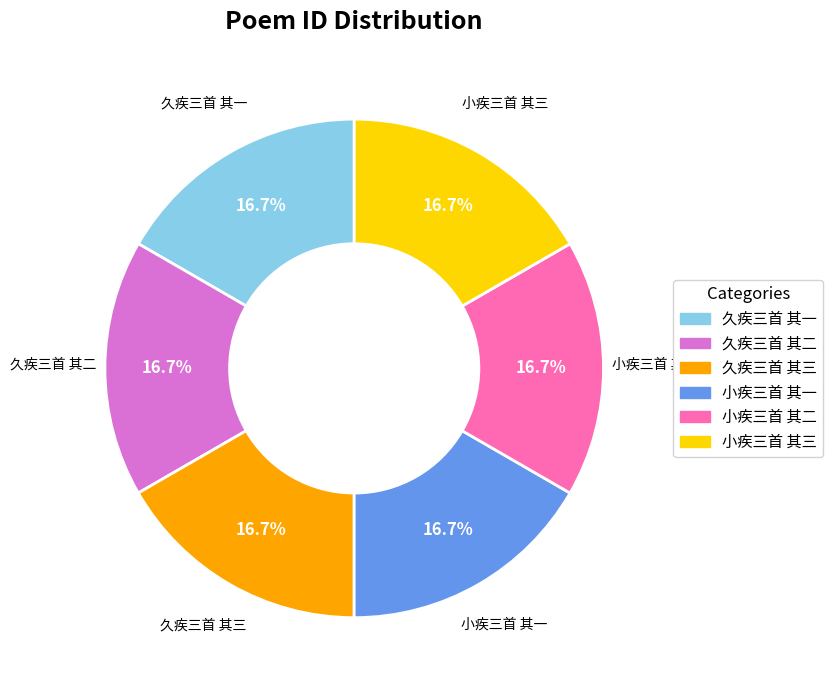

Is it true that 久疾三首 其三 is 9% of the pie?

False